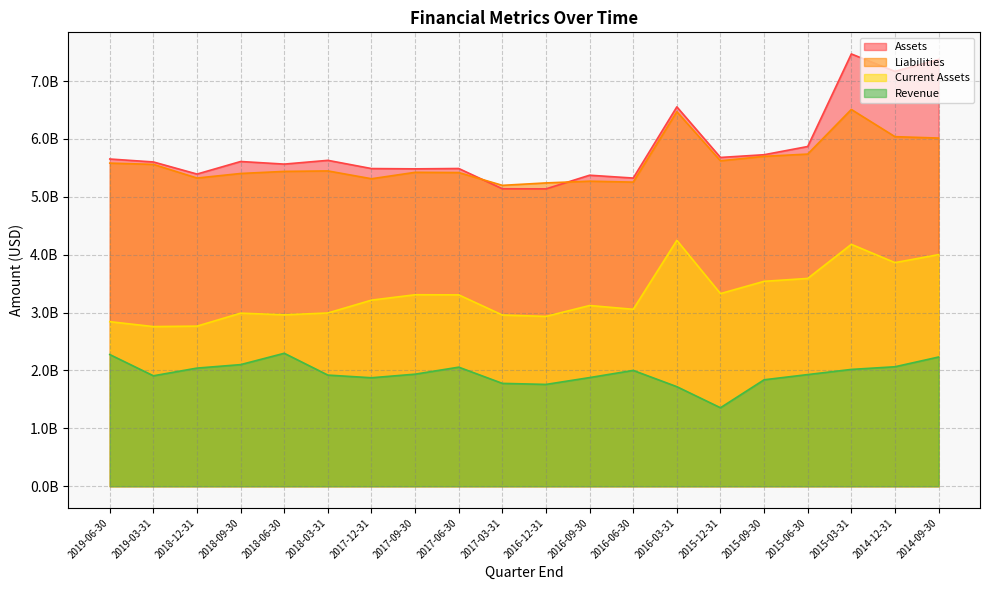

Count the number of categories in the chart.

20